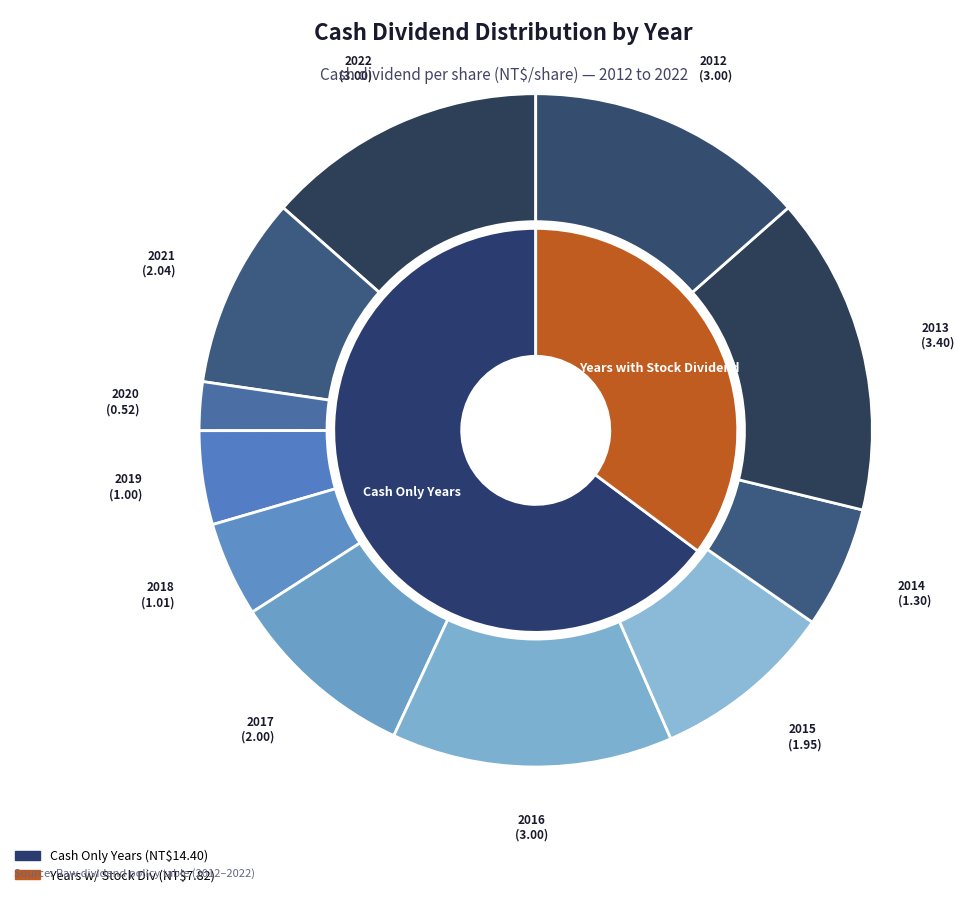

To the nearest percent, what is the difference between the largest and smallest slice percentages?

13%